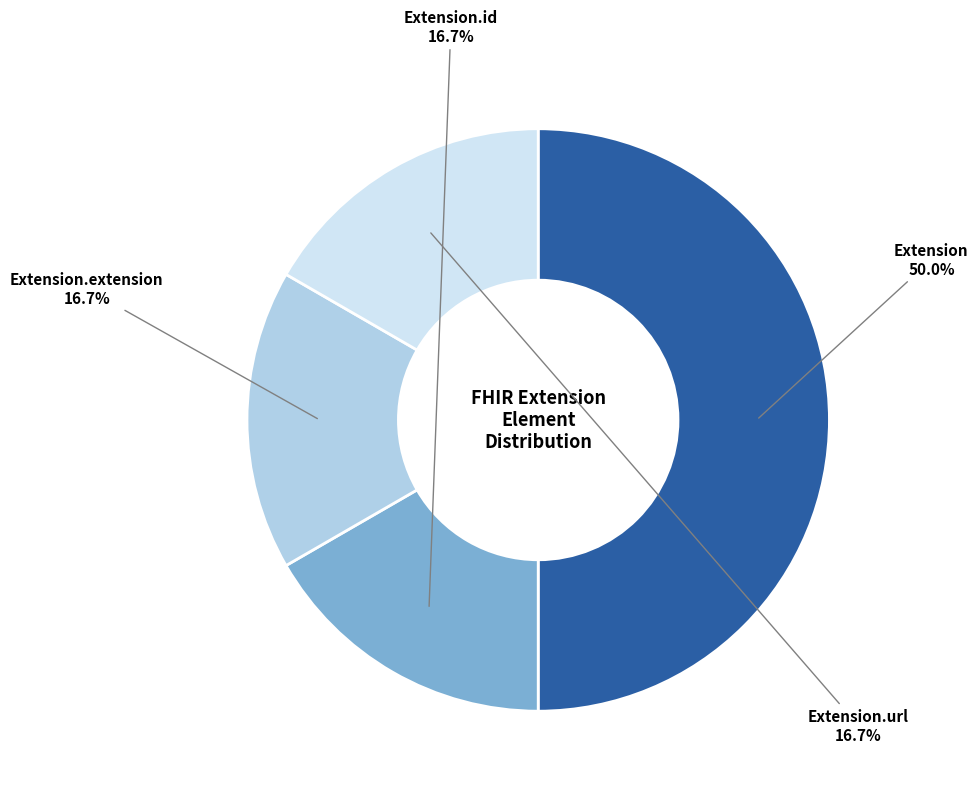

How much of the chart is everything except Extension?

50.0%